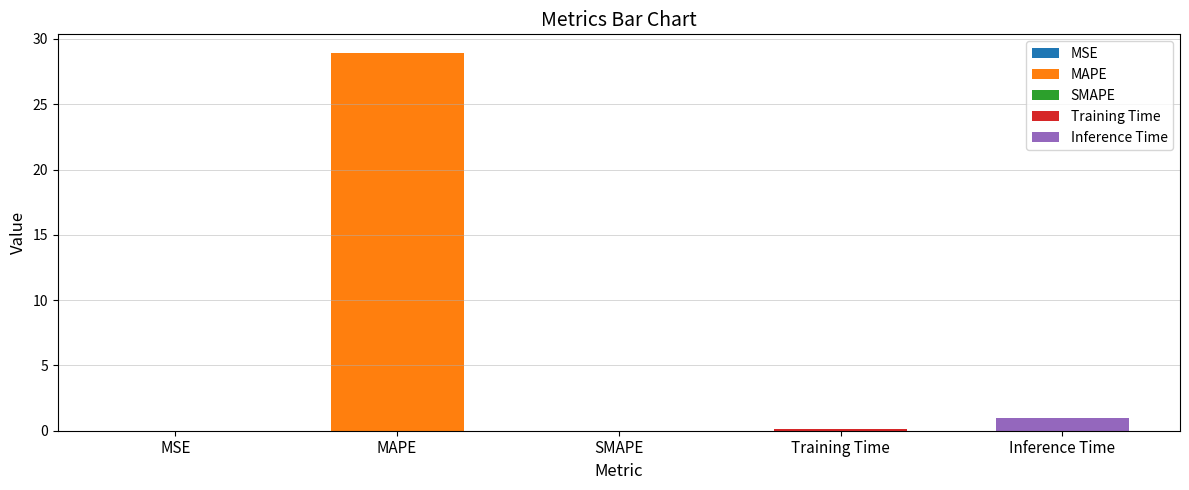

What is the label of the 2nd bar from the left?

MAPE